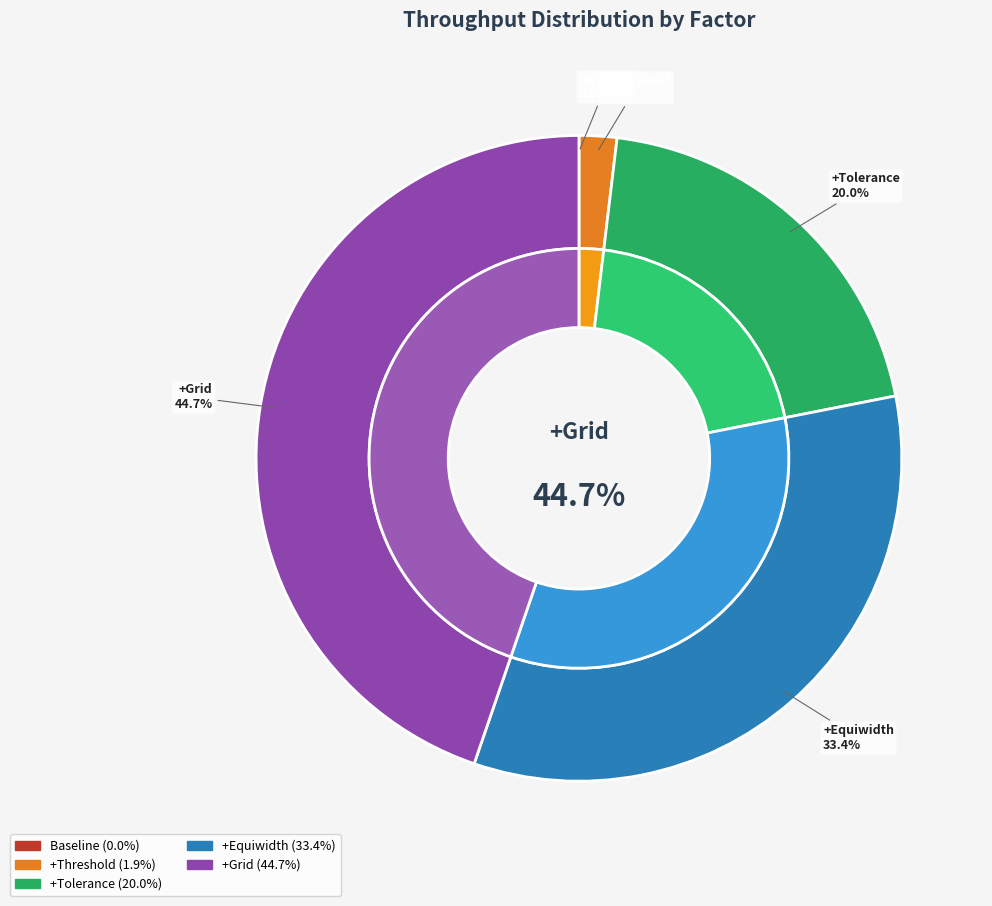

To the nearest percent, what is the combined percentage of +Equiwidth and +Threshold?

35%